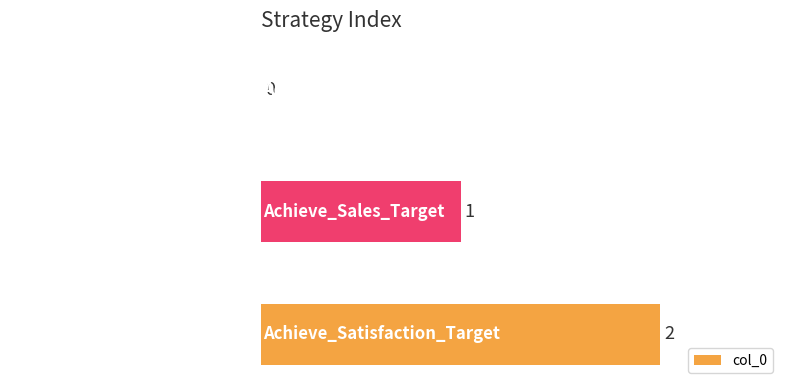

What is the change in value from Achieve_Sales_Target to Achieve_Satisfaction_Target?

+1